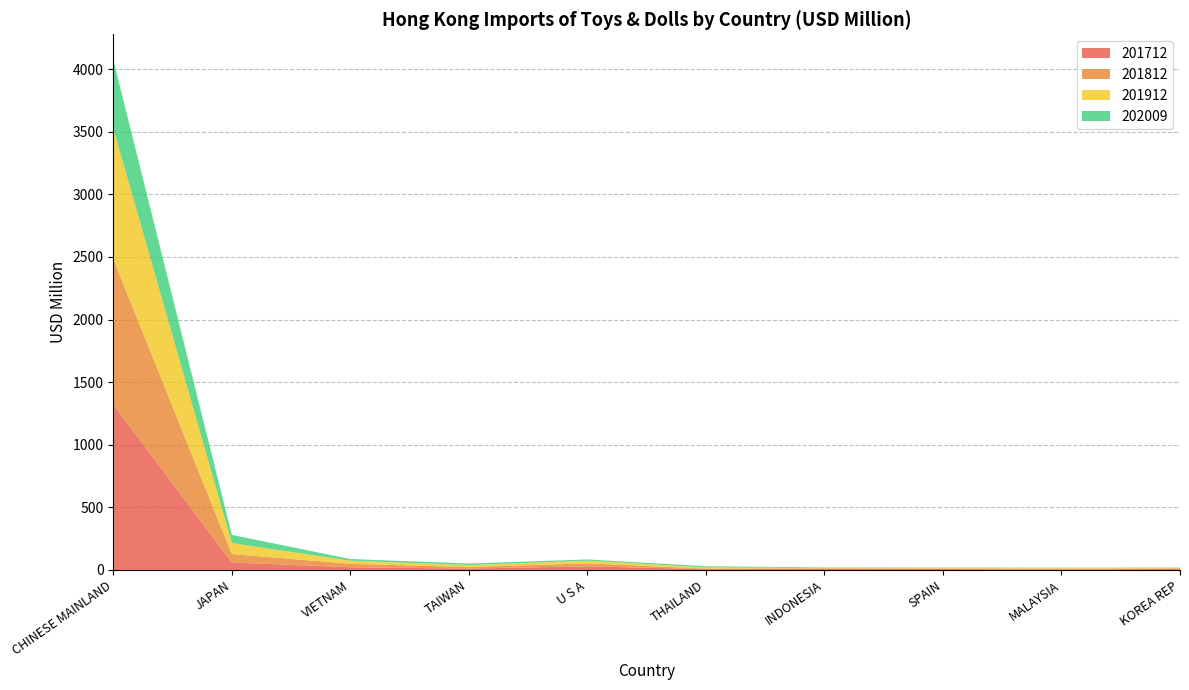

Reading left to right, list all the values displayed in this chart.

201712: 1322.4	59.8	21.5	11.5	29.4	6.6	8.0	7.3	5.1	8.0
201812: 1160.4	67.4	27.9	11.4	23.5	4.5	5.3	3.6	4.0	4.7
201912: 1042.5	87.2	24.7	16.3	21.2	9.1	2.7	4.5	6.8	4.4
202009: 548.9	66.1	13.4	12.2	10.1	9.5	4.3	3.5	2.8	2.6